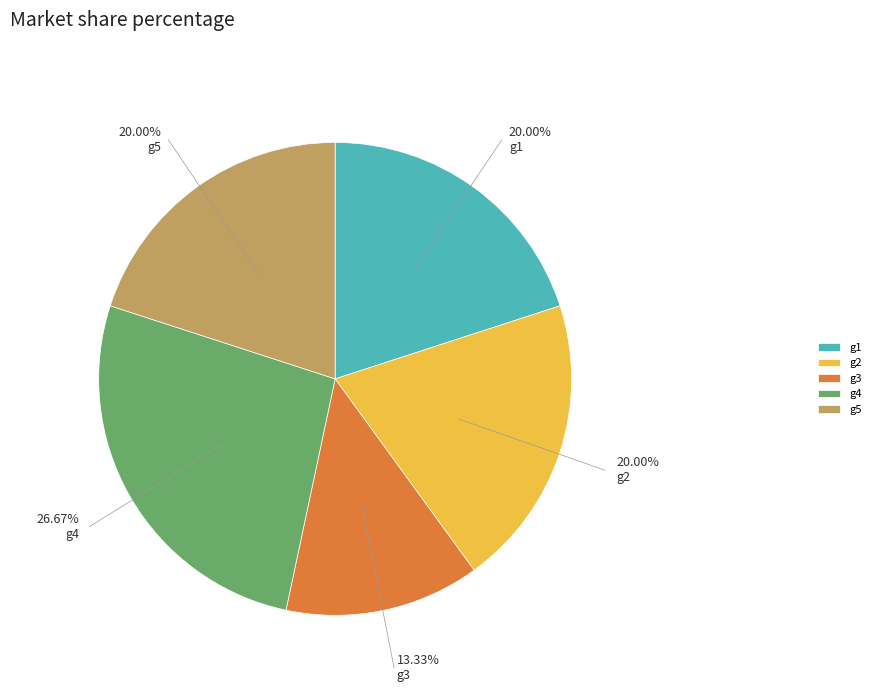

Which has a higher value, g3 or g1?

g1